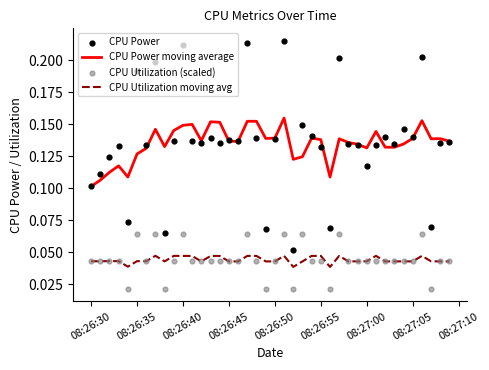

What are all the series names shown in the legend?

CPU Power moving average, CPU Utilization moving avg, CPU Power, CPU Utilization (scaled)